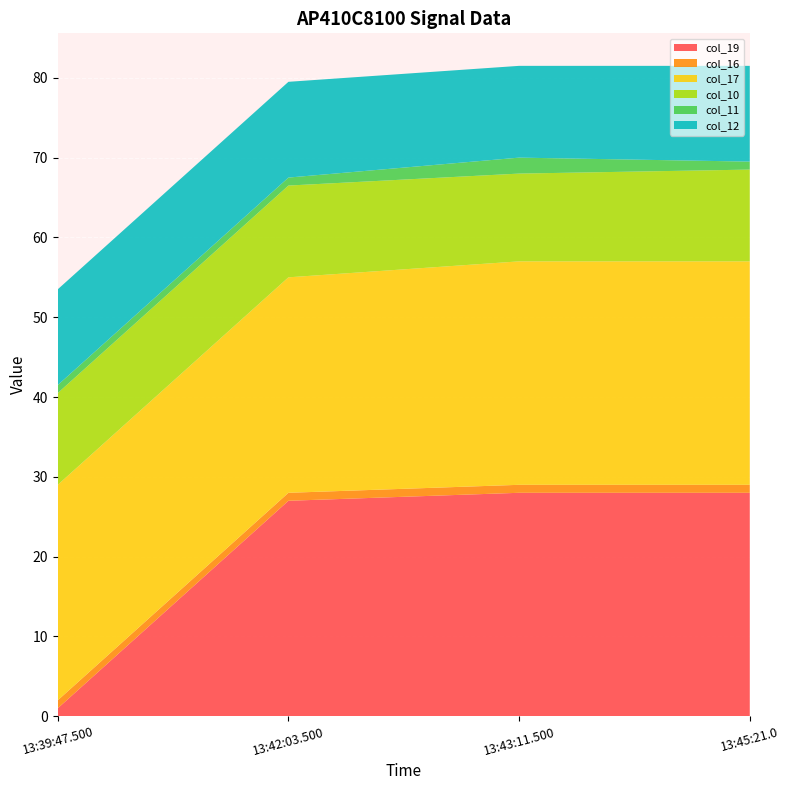

Reading left to right, what are all the values shown in this chart?

col_19: 13:39:47.500=1.0	13:42:03.500=27.0	13:43:11.500=28.0	13:45:21.0=28.0
col_16: 13:39:47.500=1.0	13:42:03.500=1.0	13:43:11.500=1.0	13:45:21.0=1.0
col_17: 13:39:47.500=27.0	13:42:03.500=27.0	13:43:11.500=28.0	13:45:21.0=28.0
col_10: 13:39:47.500=11.5	13:42:03.500=11.5	13:43:11.500=11.0	13:45:21.0=11.5
col_11: 13:39:47.500=1.0	13:42:03.500=1.0	13:43:11.500=2.0	13:45:21.0=1.0
col_12: 13:39:47.500=12.0	13:42:03.500=12.0	13:43:11.500=11.5	13:45:21.0=12.0